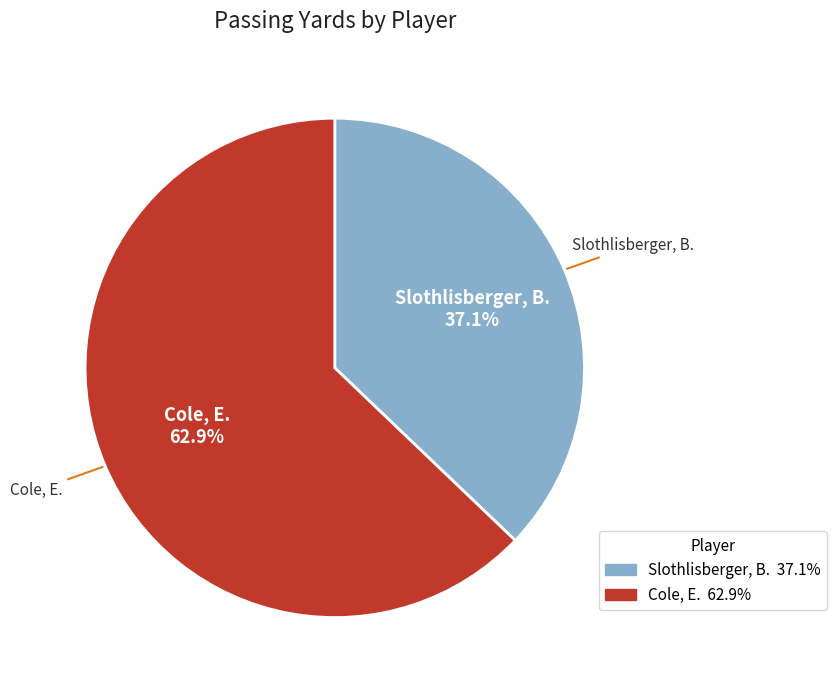

What is the largest slice in the pie chart?

Cole, E.